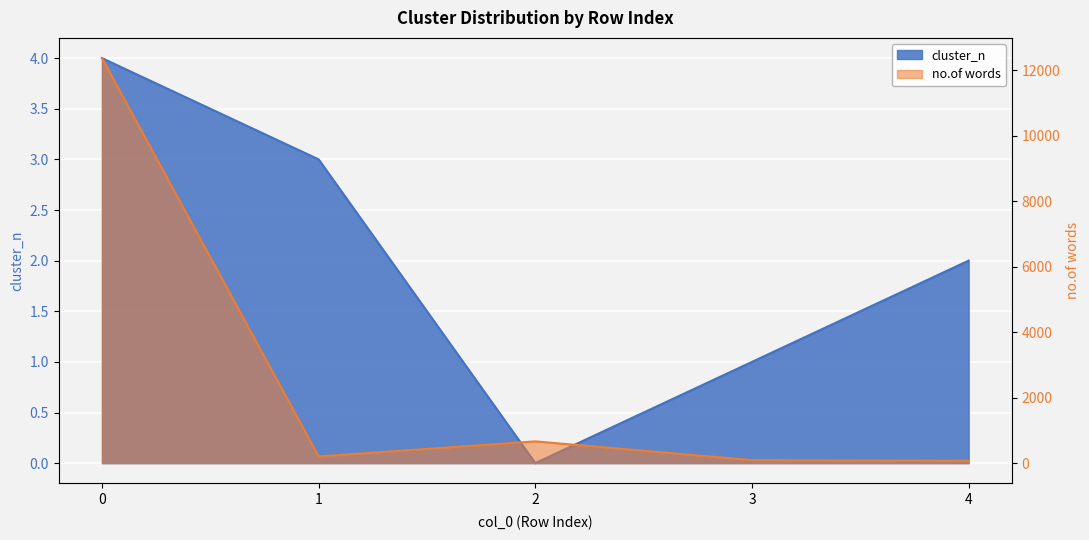

Is the value of no.of words at 1 greater than the value of cluster_n at 2?

Yes